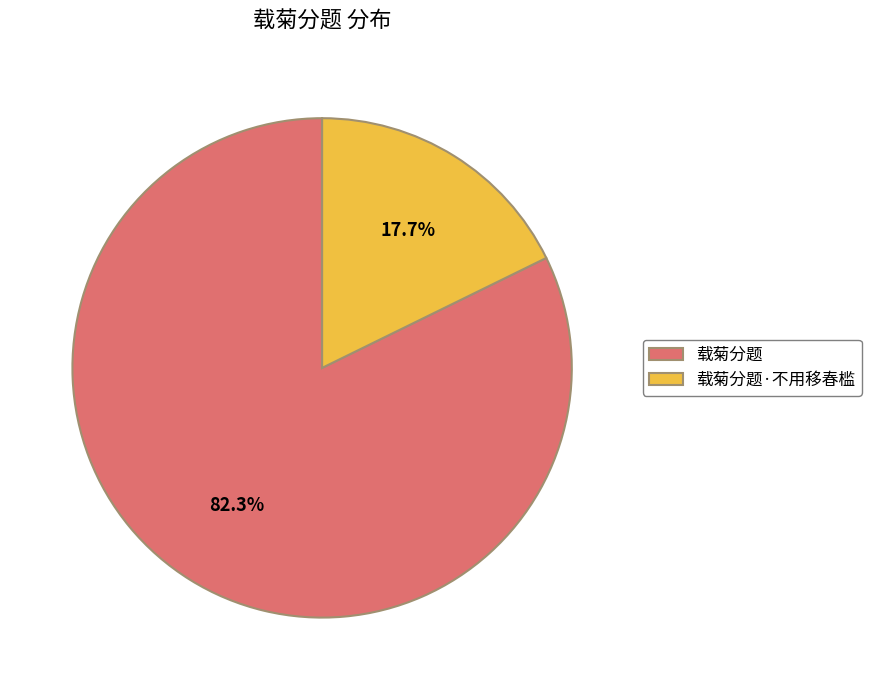

Which slice is the smallest?

载菊分题·不用移春槛